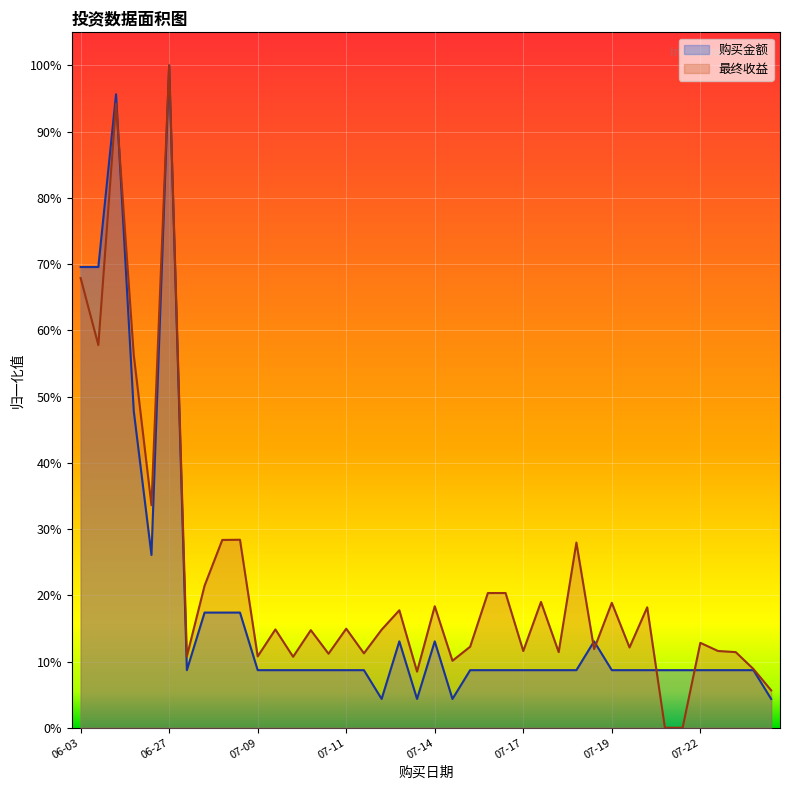

Reading left to right, extract all data points from this chart.

购买金额: 0.7	0.7	1.0	0.5	0.3	1.0	0.1	0.2	0.2	0.2	0.1	0.1	0.1	0.1	0.1	0.1	0.1	0.0	0.1	0.0	0.1	0.0	0.1	0.1	0.1	0.1	0.1	0.1	0.1	0.1	0.1	0.1	0.1	0.1	0.1	0.1	0.1	0.1	0.1	0.0
最终收益: 0.7	0.6	0.9	0.6	0.3	1.0	0.1	0.2	0.3	0.3	0.1	0.1	0.1	0.1	0.1	0.1	0.1	0.1	0.2	0.1	0.2	0.1	0.1	0.2	0.2	0.1	0.2	0.1	0.3	0.1	0.2	0.1	0.2	0.0	0.0	0.1	0.1	0.1	0.1	0.1